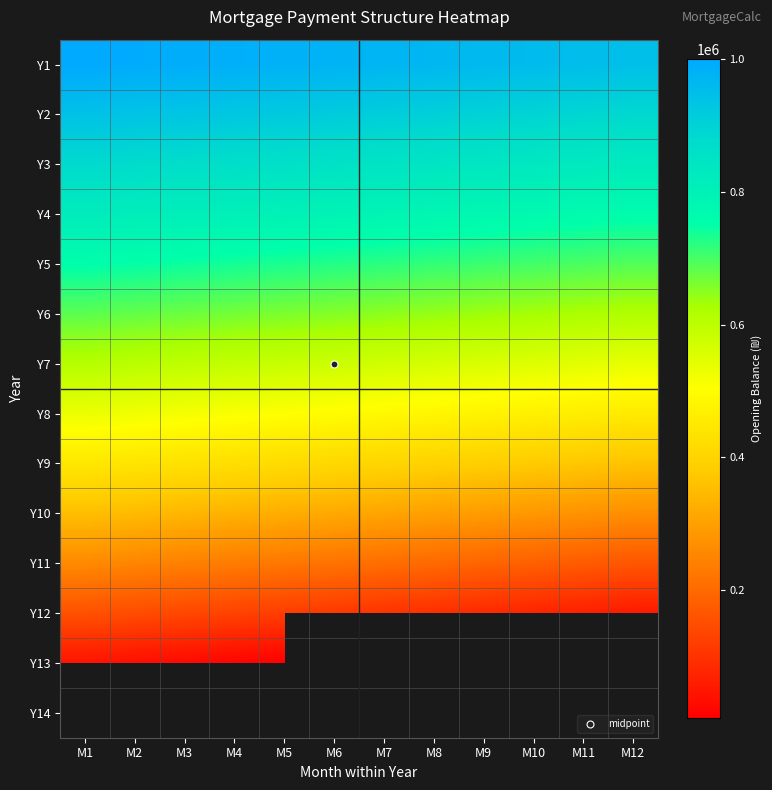

Where is Y9 nearest to the value 405962?

M7